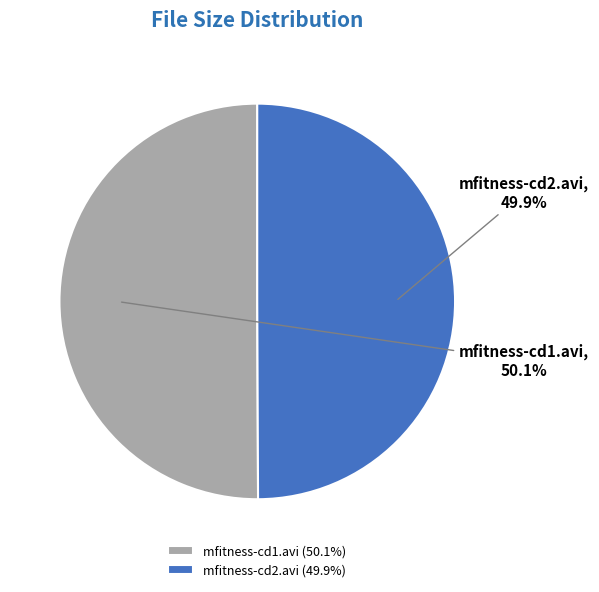

What percentage is the mfitness-cd1.avi slice, to the nearest percent?

50%